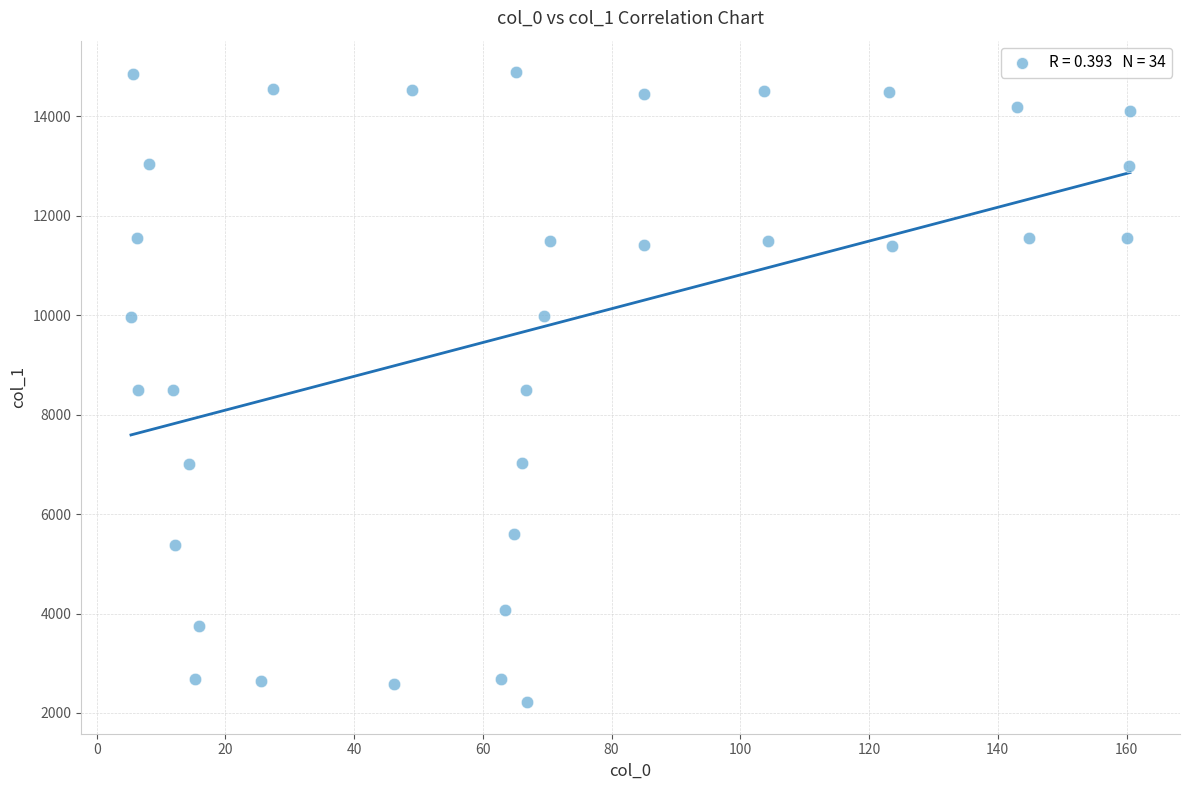

What is the range of Y values (max minus min)?

12670.7